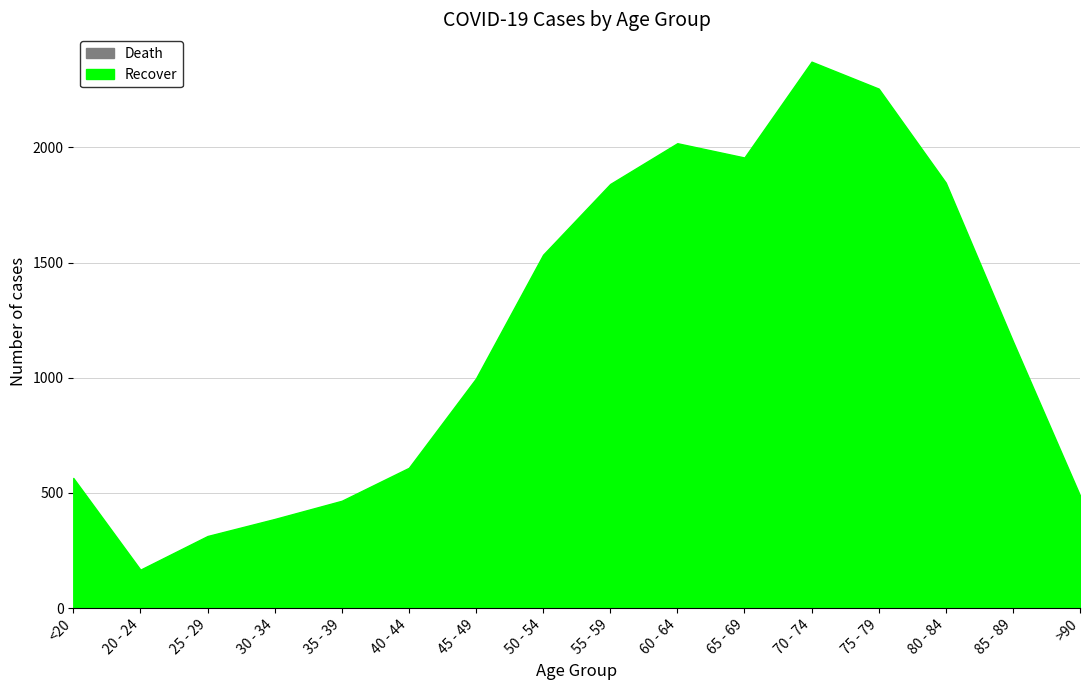

Where does the patients_deceased series first go above 47?

60 - 64